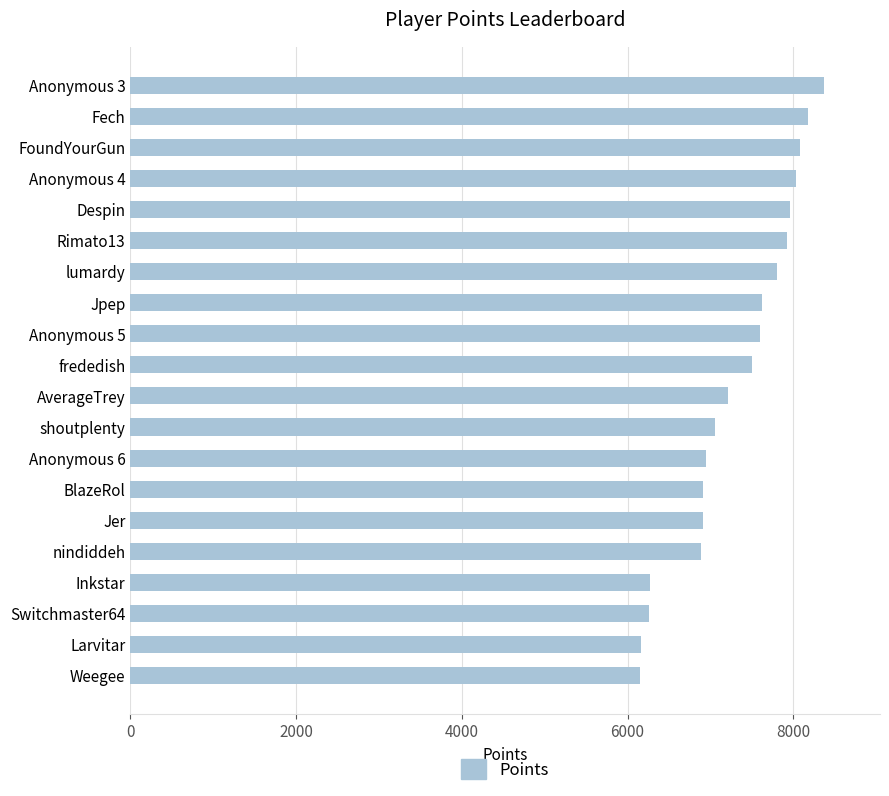

Between Jer and Inkstar, which is larger?

Jer